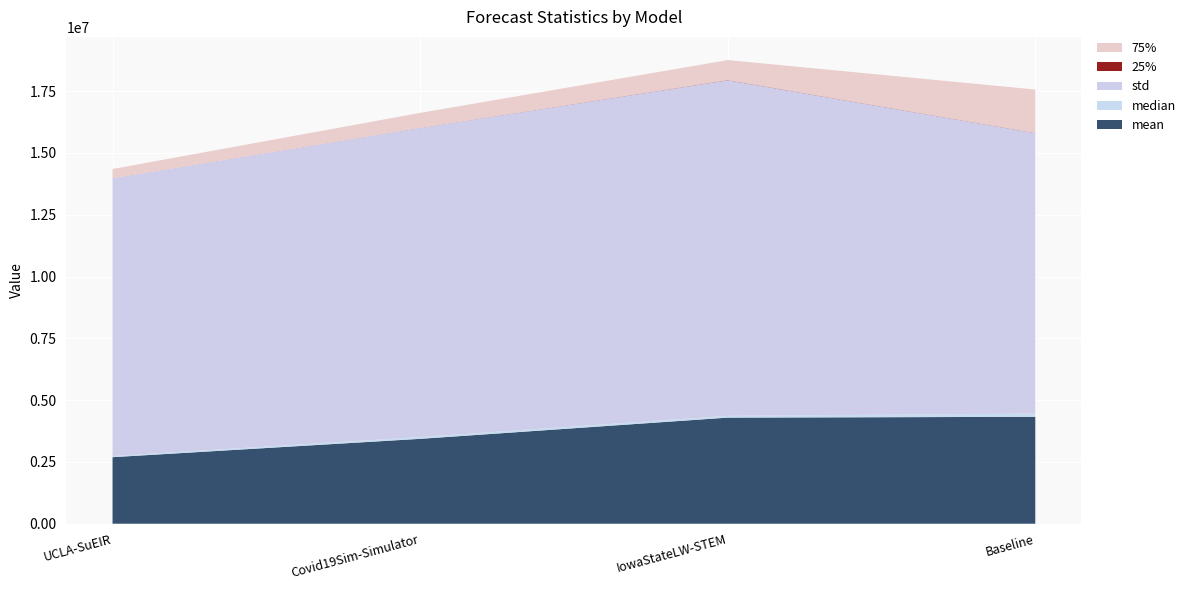

Reading left to right, extract all data points from this chart.

mean: UCLA-SuEIR=2691639.5	Covid19Sim-Simulator=3433059.8	IowaStateLW-STEM=4291302.4	Baseline=4324604.0
median: UCLA-SuEIR=44672.9	Covid19Sim-Simulator=73095.0	IowaStateLW-STEM=73441.0	Baseline=129086.2
std: UCLA-SuEIR=11236619.5	Covid19Sim-Simulator=12501401.2	IowaStateLW-STEM=13573382.9	Baseline=11345650.1
25%: UCLA-SuEIR=1716.6	Covid19Sim-Simulator=3934.6	IowaStateLW-STEM=10001.0	Baseline=7384.2
75%: UCLA-SuEIR=372686.0	Covid19Sim-Simulator=606452.3	IowaStateLW-STEM=806545.0	Baseline=1756664.8